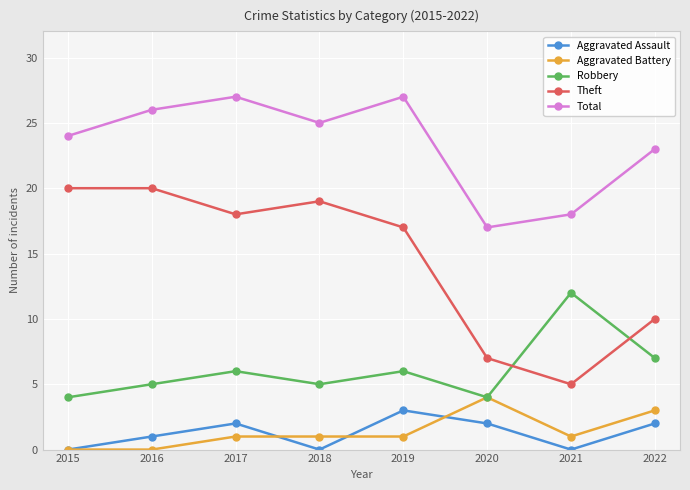

What is the total value across all series at 2022?

45